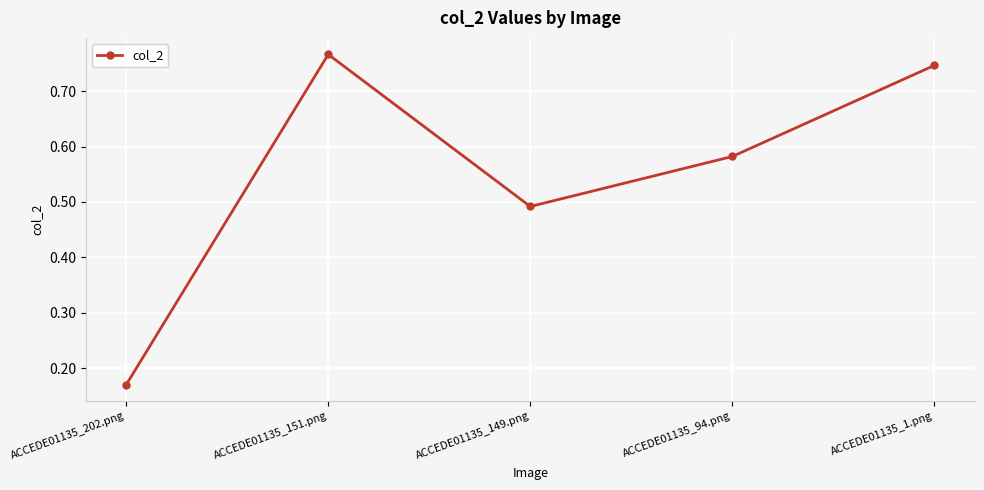

At which category does the chart reach its minimum across all series?

ACCEDE01135_202.png